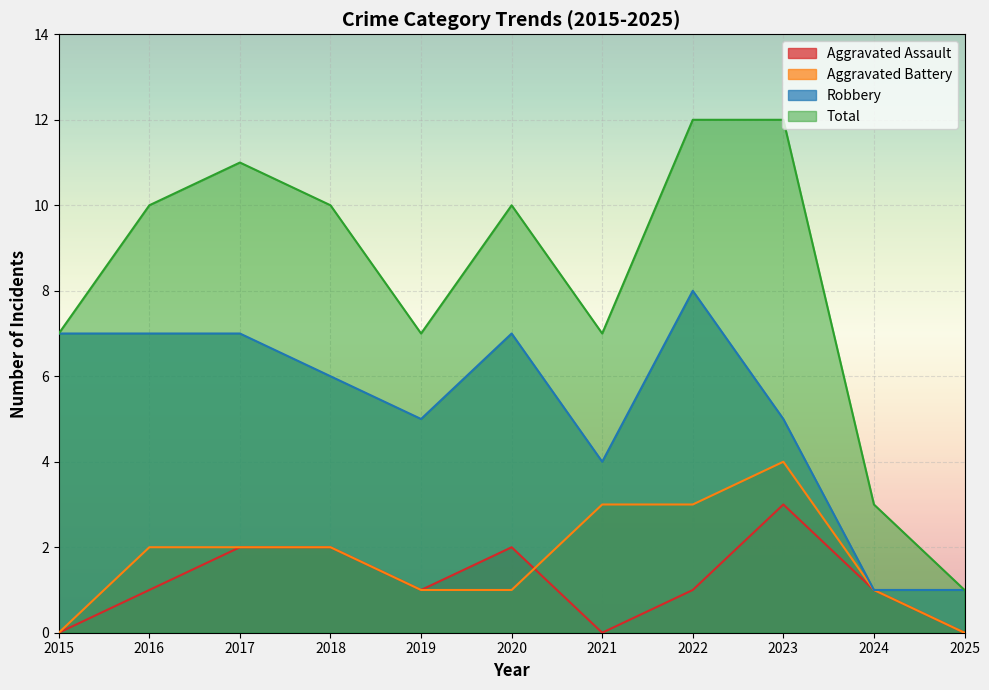

What is the difference between the second highest and minimum values in the Total series?

11